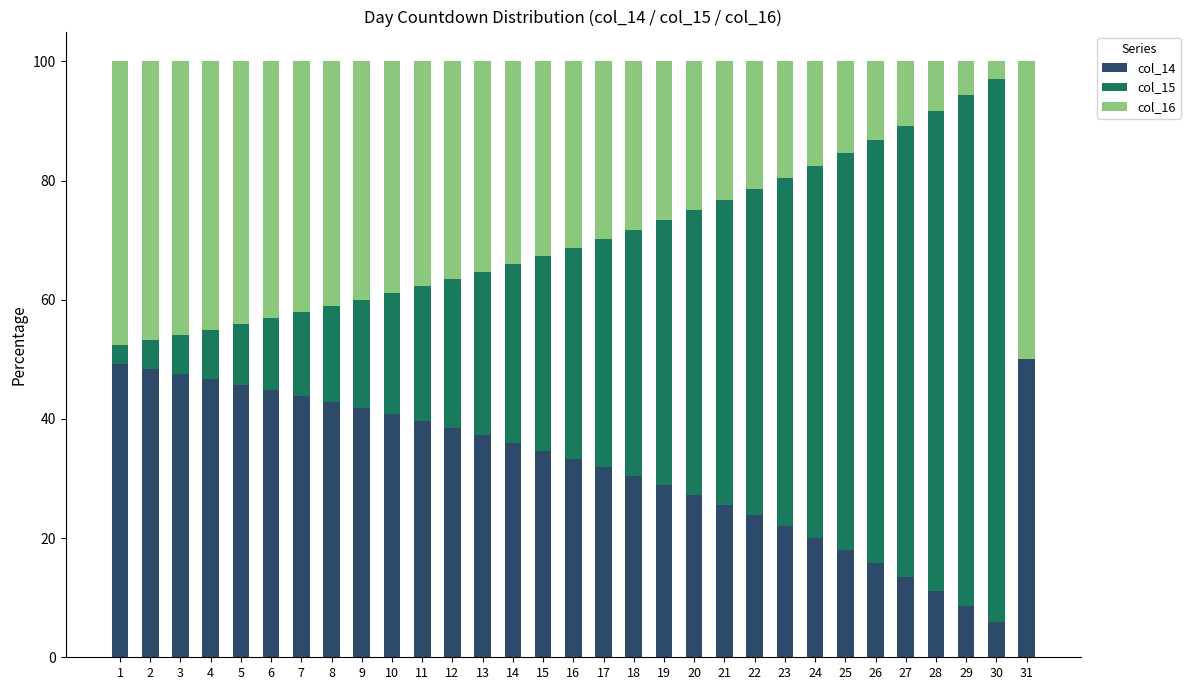

What is the sum of all col_14 values?

1003.7